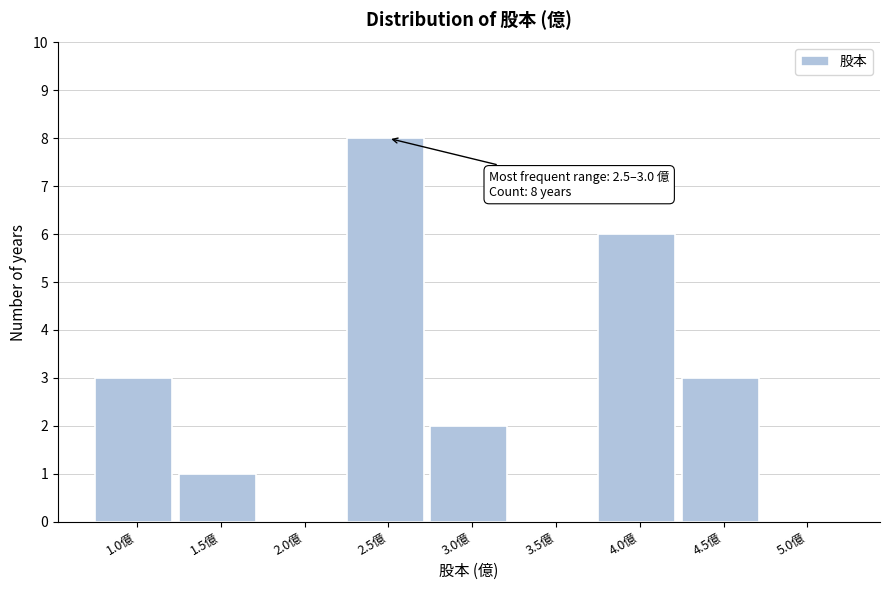

Reading left to right, extract all data points from this chart.

1.0億=3	1.5億=1	2.0億=0	2.5億=8	3.0億=2	3.5億=0	4.0億=6	4.5億=3	5.0億=0